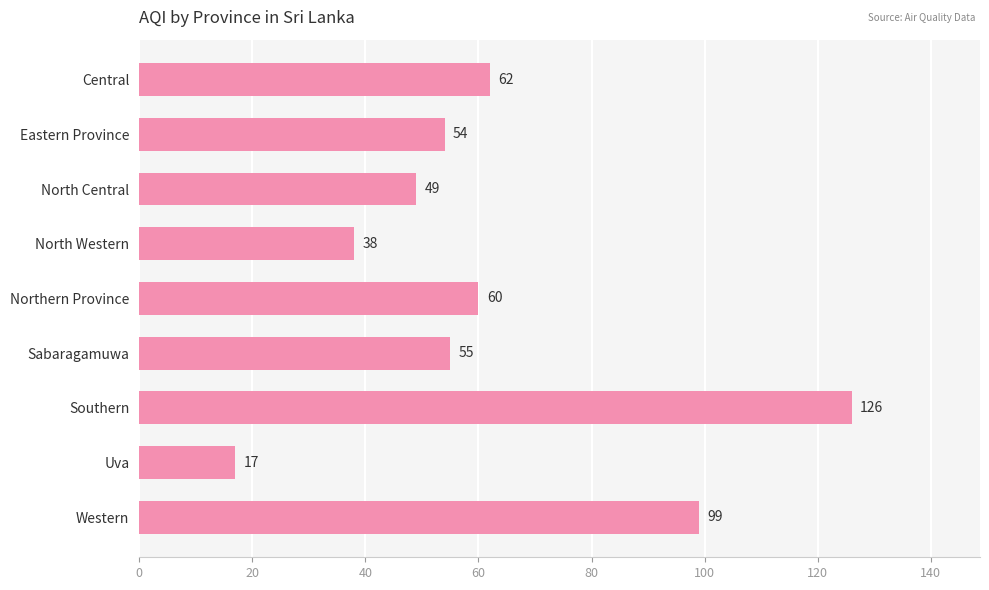

Reading top to bottom, list all the values displayed in this chart.

Central=62	Eastern Province=54	North Central=49	North Western=38	Northern Province=60	Sabaragamuwa=55	Southern=126	Uva=17	Western=99